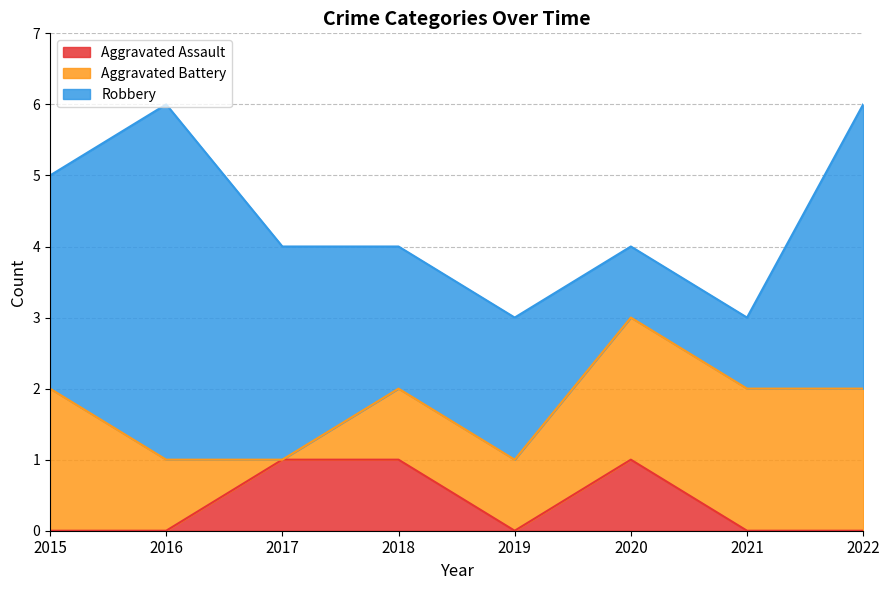

After their last crossing, which series has the higher values: Robbery or Aggravated Battery?

Robbery